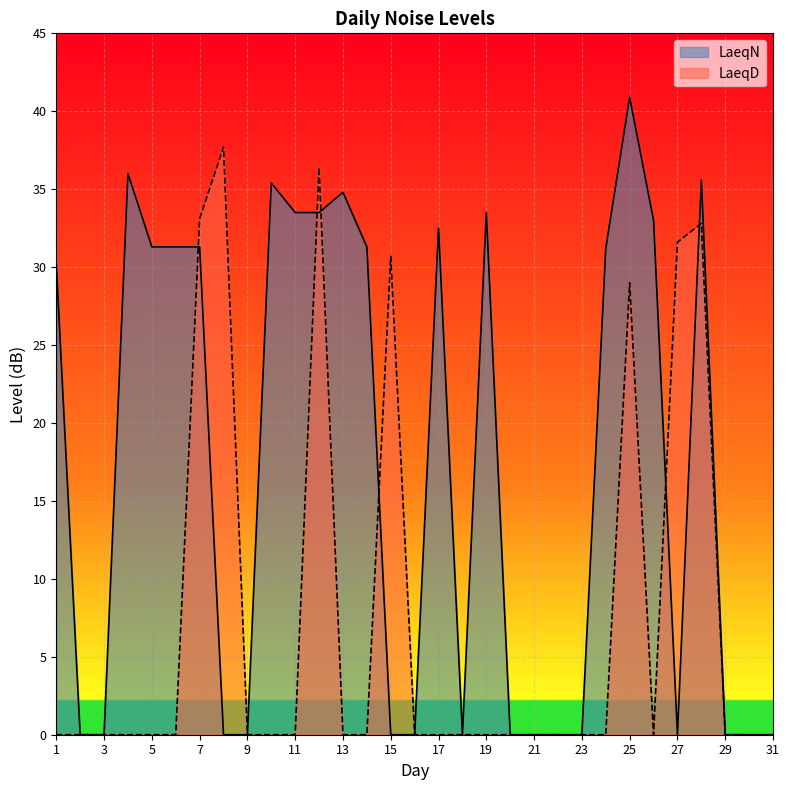

How many times do LaeqD and LaeqN cross each other?

6